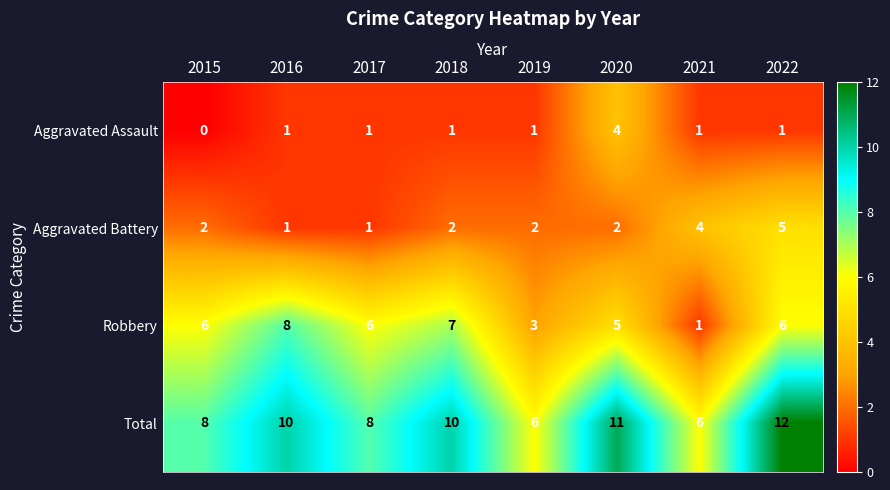

Which series has the largest total across all categories?

Total